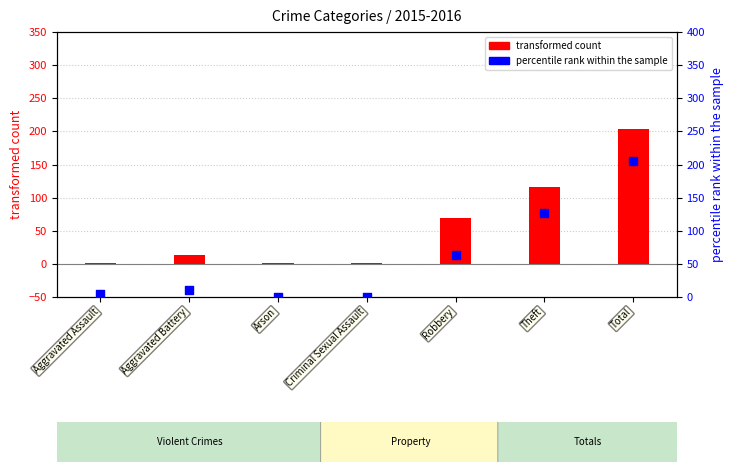

What is the ratio of the value at Aggravated Battery to the value at Robbery?

0.2